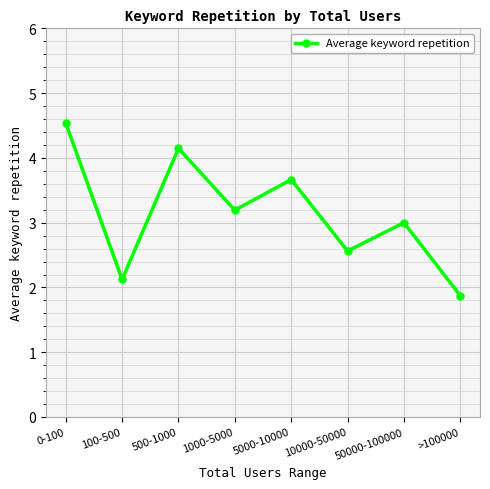

Which label corresponds to the largest value in the chart?

0-100